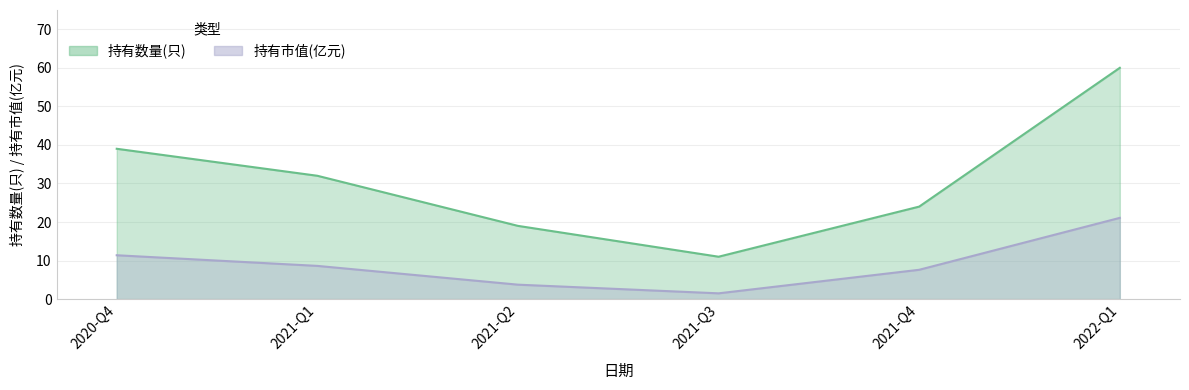

Reading right to left, extract all data points from this chart.

持有数量(只): 2022-Q1=60.0	2021-Q4=24.0	2021-Q3=11.0	2021-Q2=19.0	2021-Q1=32.0	2020-Q4=39.0
持有市值(亿元): 2022-Q1=21.1	2021-Q4=7.6	2021-Q3=1.5	2021-Q2=3.8	2021-Q1=8.6	2020-Q4=11.4